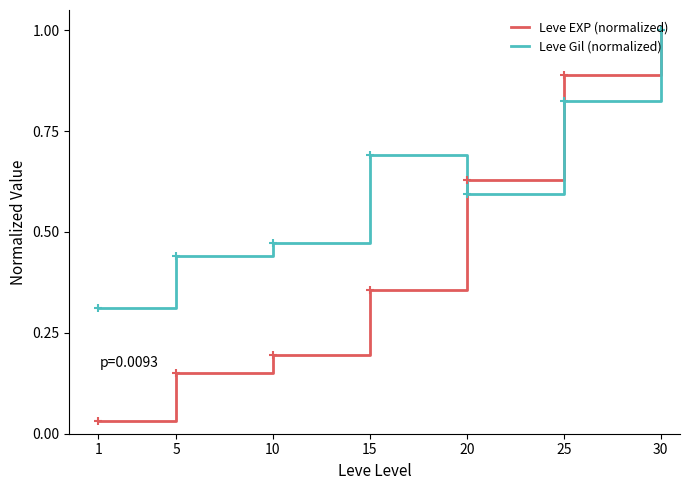

At which category is the sum across all series the highest?

30